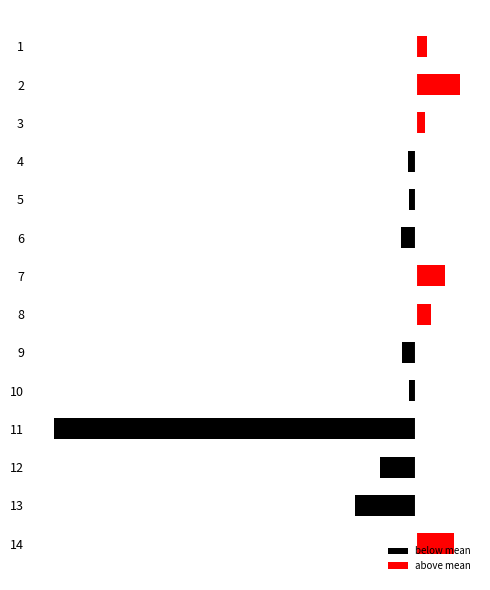

Where is below mean nearest to the value -63?

13